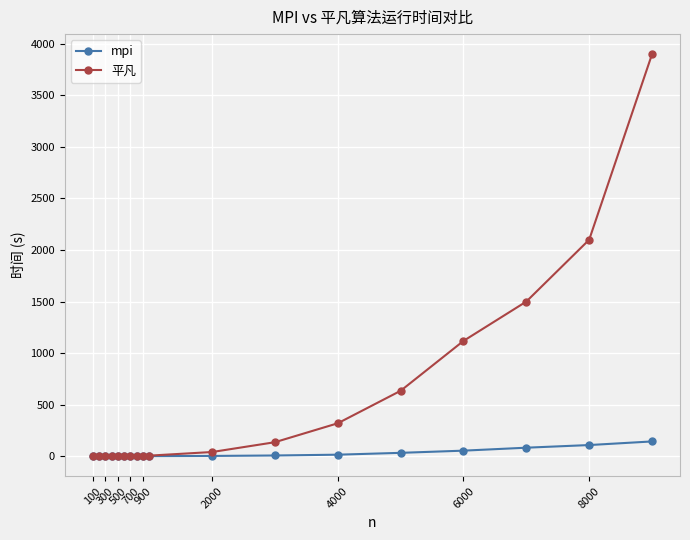

List the series in order of their overall mean, highest first.

平凡, mpi